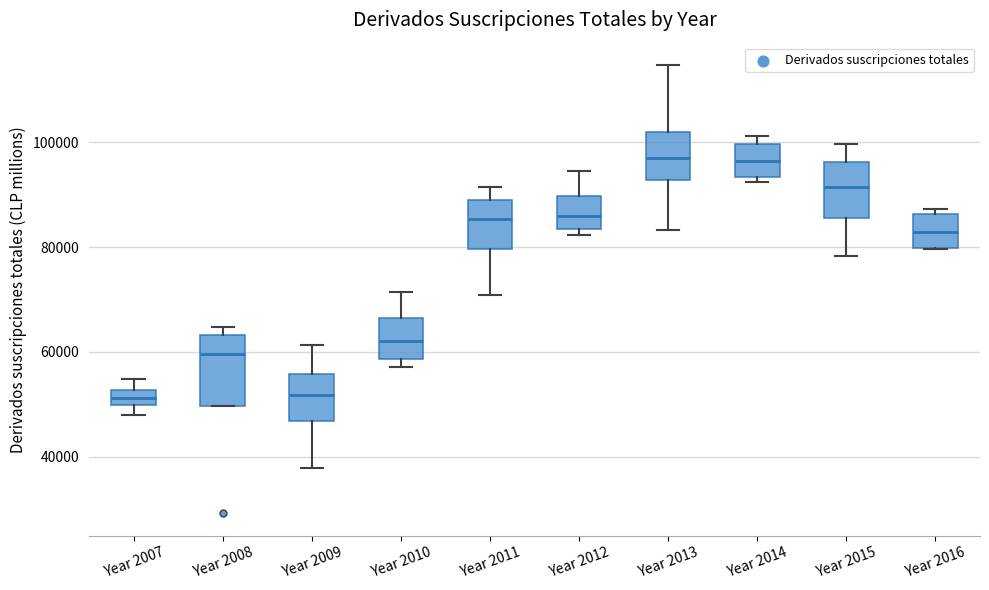

Which box is the tallest, from its lower edge to its upper edge?

Year 2008